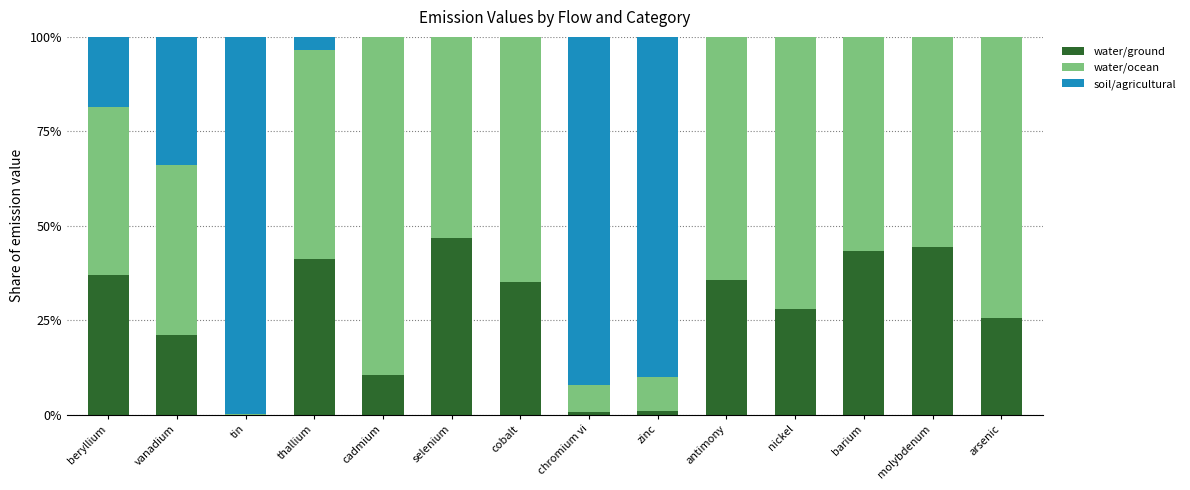

What is the sum of all water/ground values?

371.3